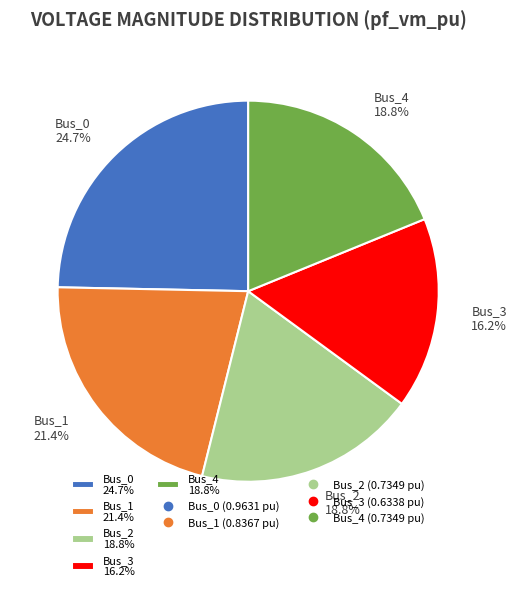

Which has a higher value, Bus_2 or Bus_3?

Bus_2